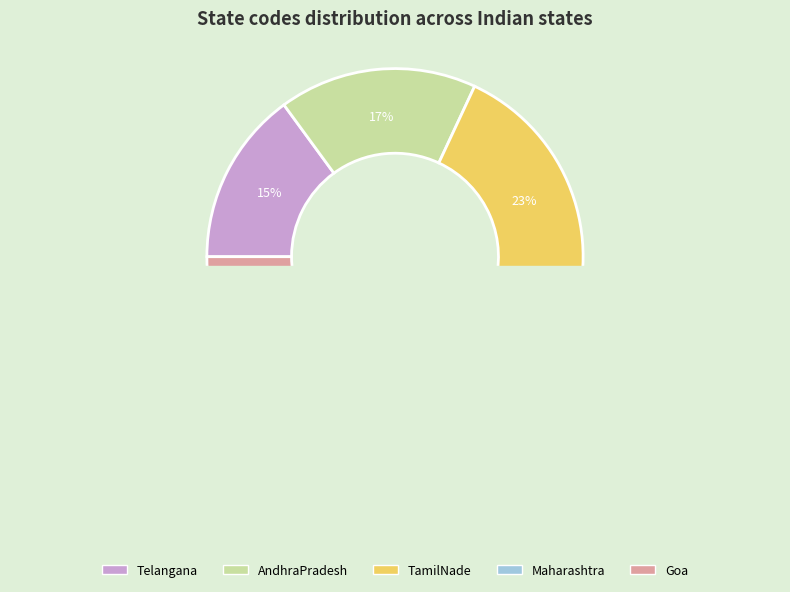

To the nearest percent, what is the combined percentage of AndhraPradesh and Maharashtra?

51%